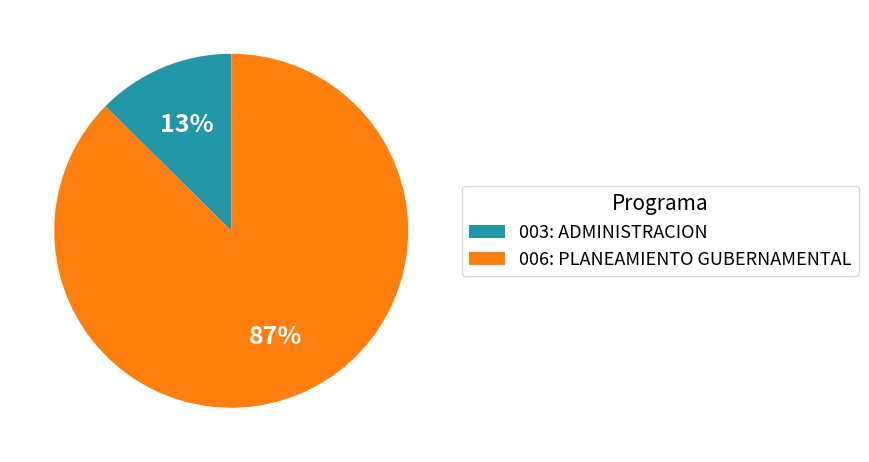

Between 003: ADMINISTRACION and 006: PLANEAMIENTO GUBERNAMENTAL, which is larger?

006: PLANEAMIENTO GUBERNAMENTAL